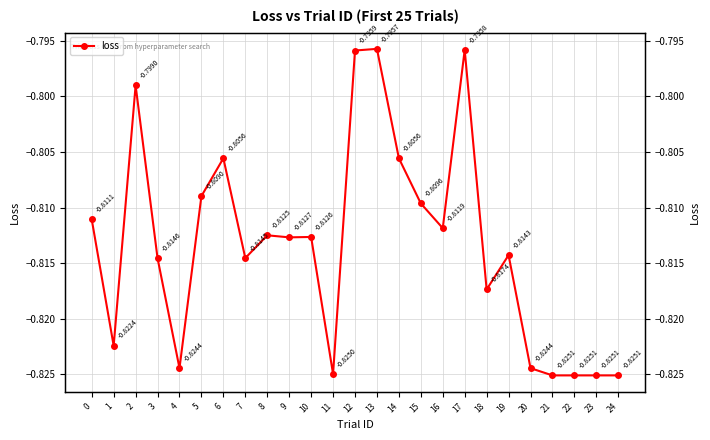

What is the greatest value displayed?

-0.8